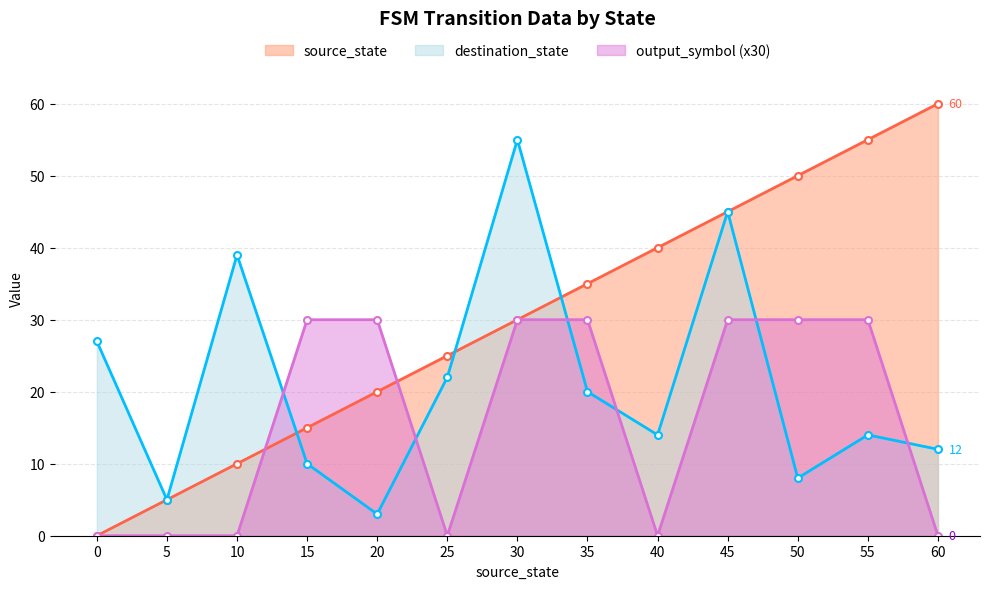

How many lines are shown in the chart?

3